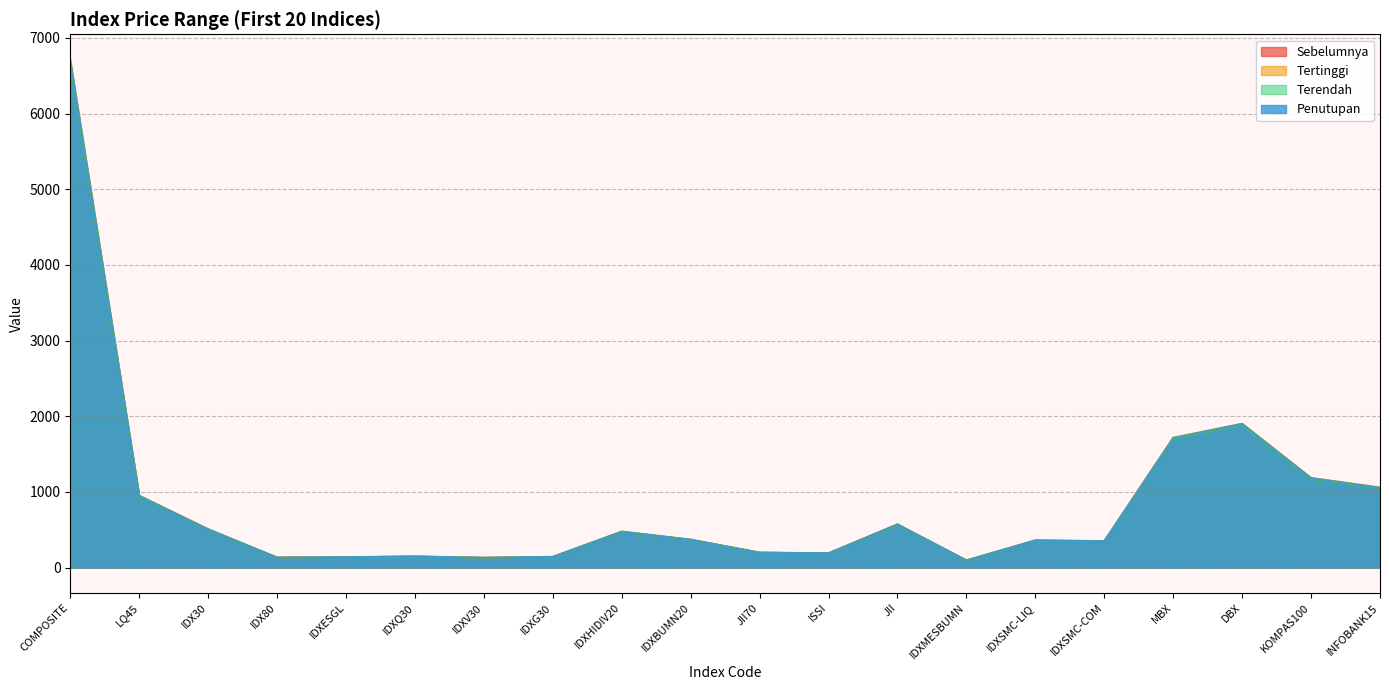

Which category has the lowest value across all series?

IDXMESBUMN